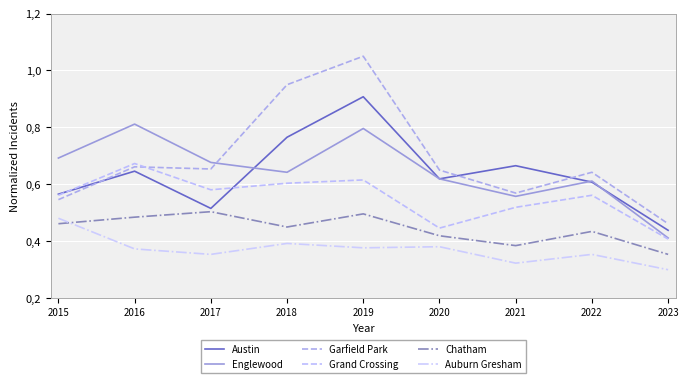

Does the chart have visible grid lines?

Yes